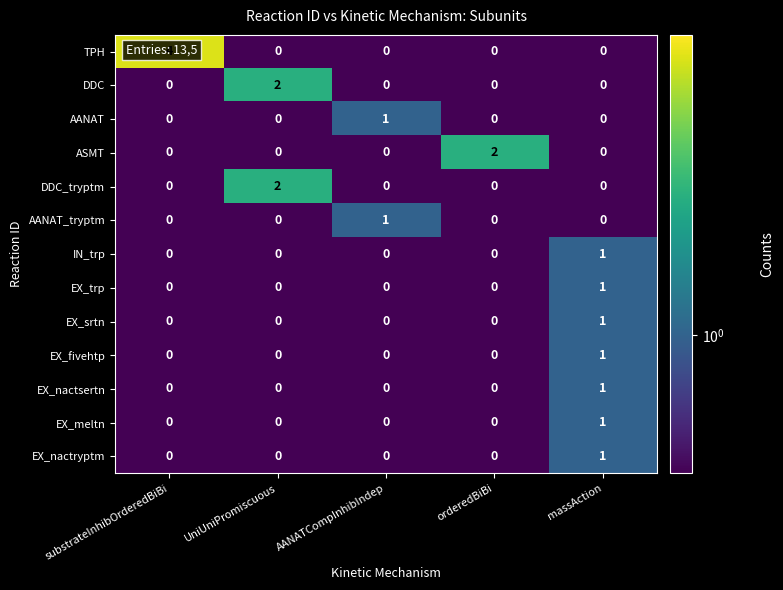

At which category is the sum across all series the highest?

massAction